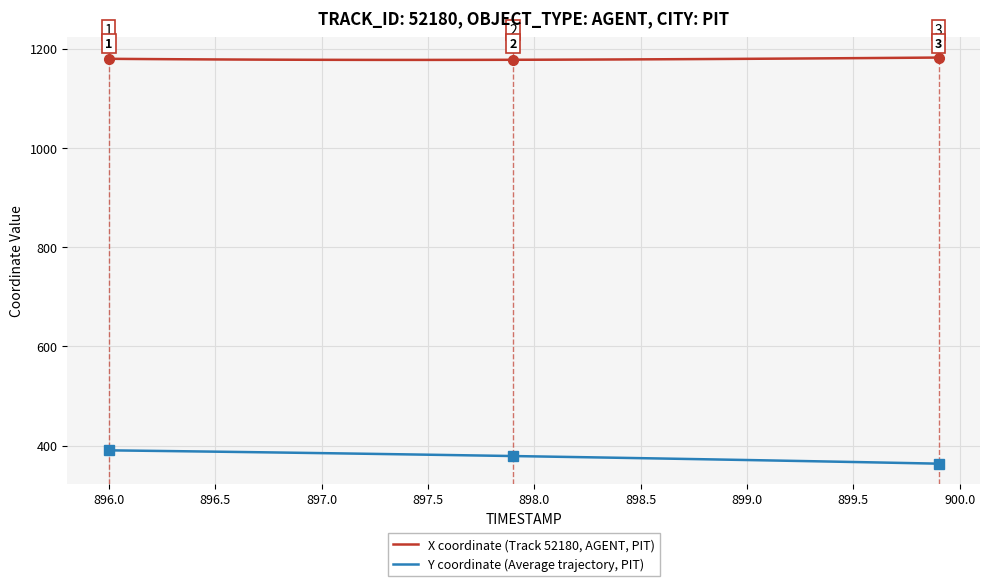

True or false: X coordinate (Track 52180, AGENT, PIT) and Y coordinate (Average trajectory, PIT) intersect in this chart.

False